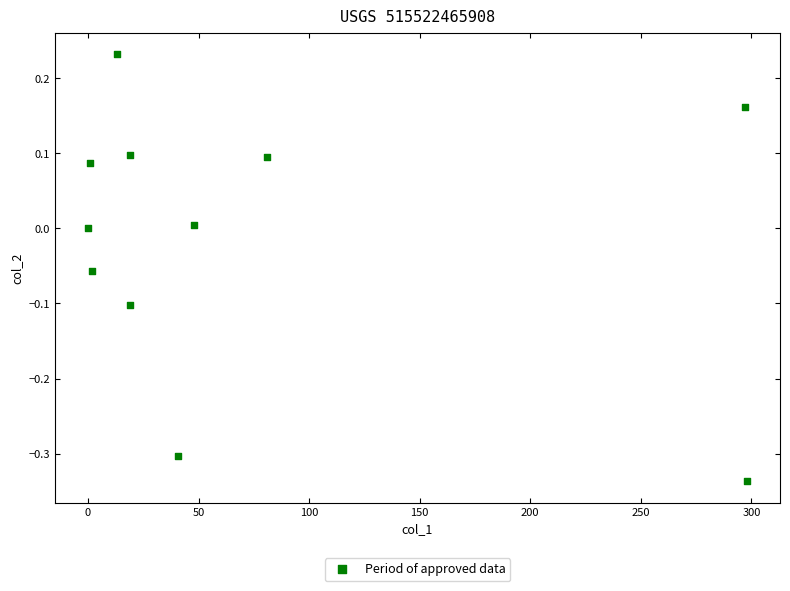

What is the average X value?

74.4